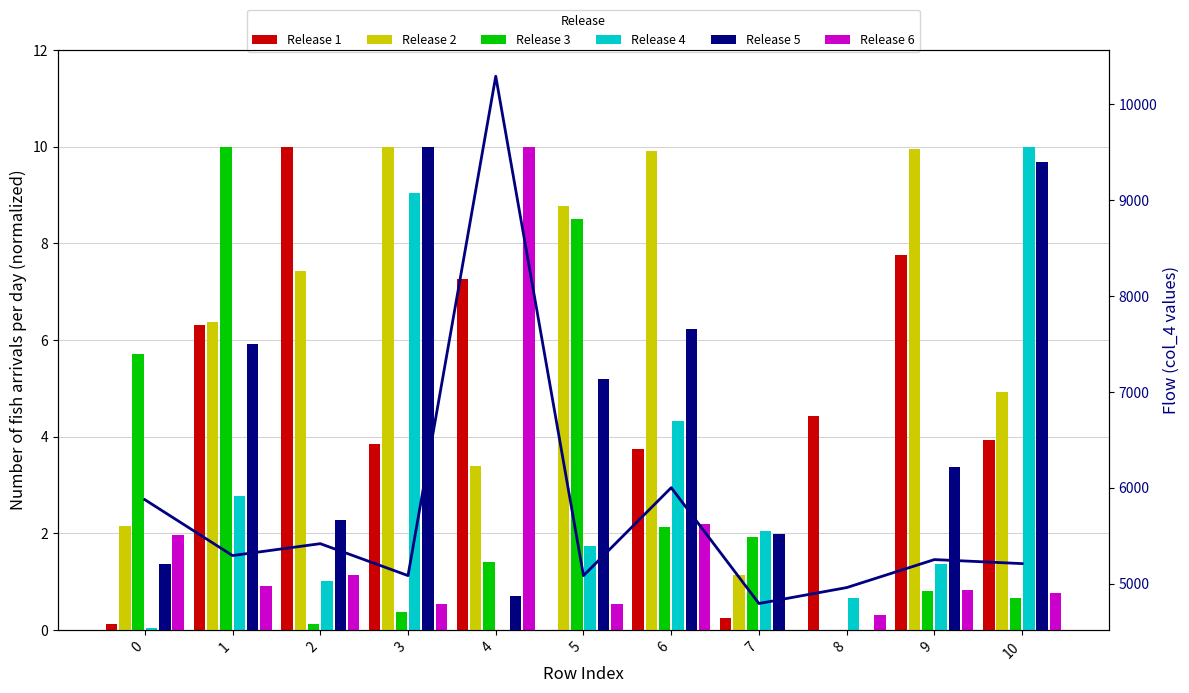

Reading right to left, transcribe all the data shown in this chart.

Release 1: 3.9	7.8	4.4	0.2	3.8	0.0	7.3	3.8	10.0	6.3	0.1
Release 2: 4.9	10.0	0.0	1.1	9.9	8.8	3.4	10.0	7.4	6.4	2.1
Release 3: 0.7	0.8	0.0	1.9	2.1	8.5	1.4	0.4	0.1	10.0	5.7
Release 4: 10.0	1.4	0.7	2.1	4.3	1.7	0.0	9.0	1.0	2.8	0.0
Release 5: 9.7	3.4	0.0	2.0	6.2	5.2	0.7	10.0	2.3	5.9	1.4
Release 6: 0.8	0.8	0.3	0.0	2.2	0.5	10.0	0.5	1.1	0.9	2.0